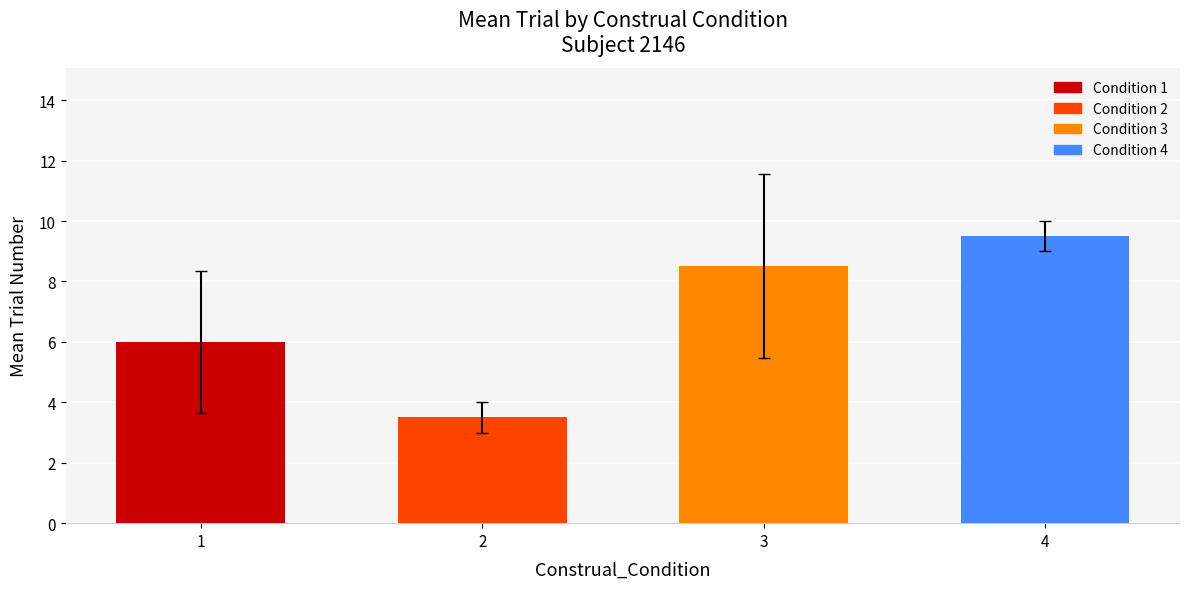

What is the difference between the second highest and minimum values?

5.0